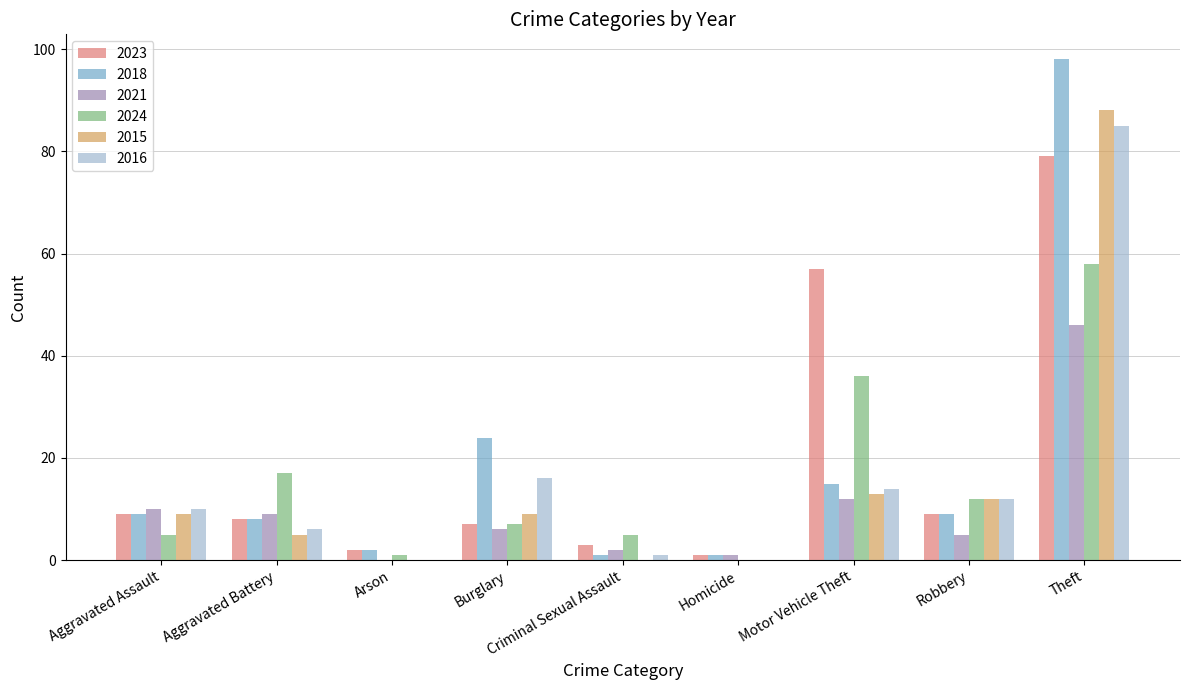

True or false: 2021 has a value of 46 at Theft.

True